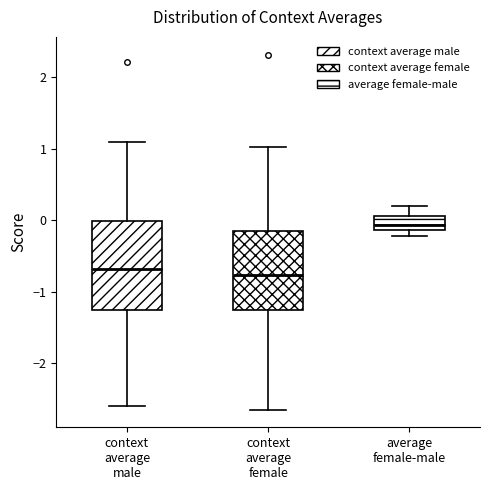

Reading left to right, transcribe this box plot: for each box, give where its median line is, the range the box spans, and where its two whiskers end, as read against the y-axis. The values are not printed on the chart, so give them approximately, as read against the axis.

context average male: median -0.7, box -1.3 to 0.0, whiskers -2.6 to 1.1
context average female: median -0.8, box -1.3 to -0.2, whiskers -2.6 to 1.0
average female-male: median -0.1 (inside the box), box -0.1 to 0.1, whiskers -0.2 to 0.2